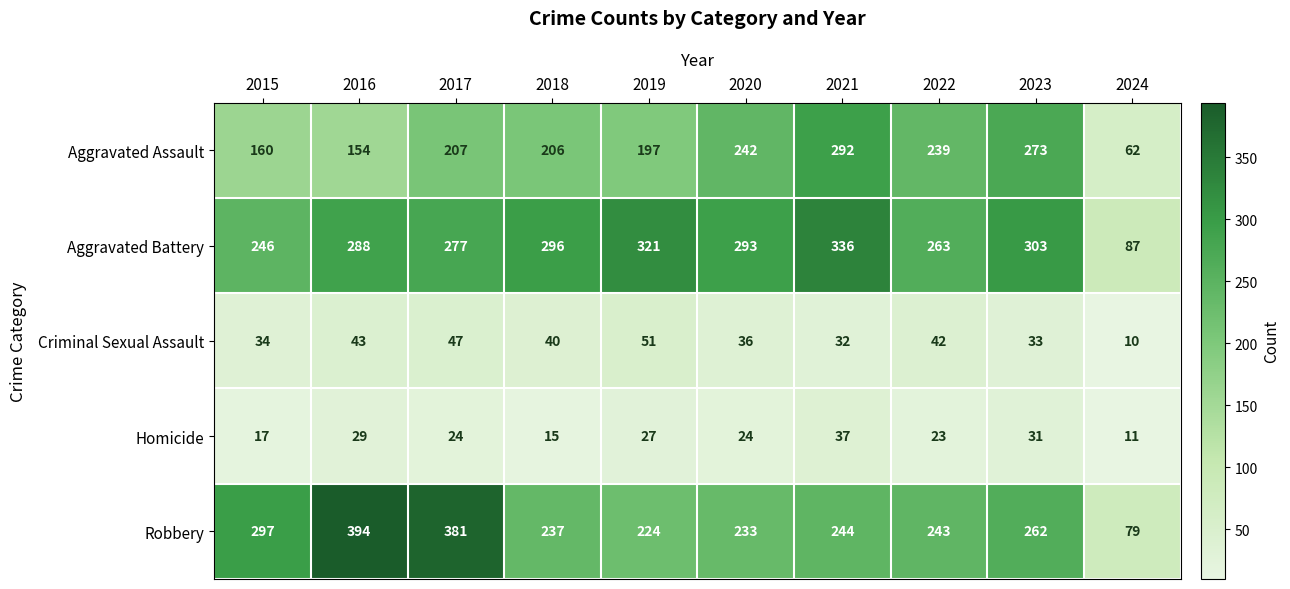

At how many categories does at least one series exceed 340?

2